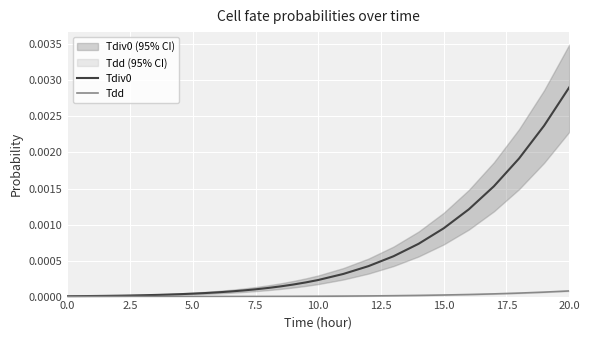

Which series has the widest spread of values?

Tdiv0